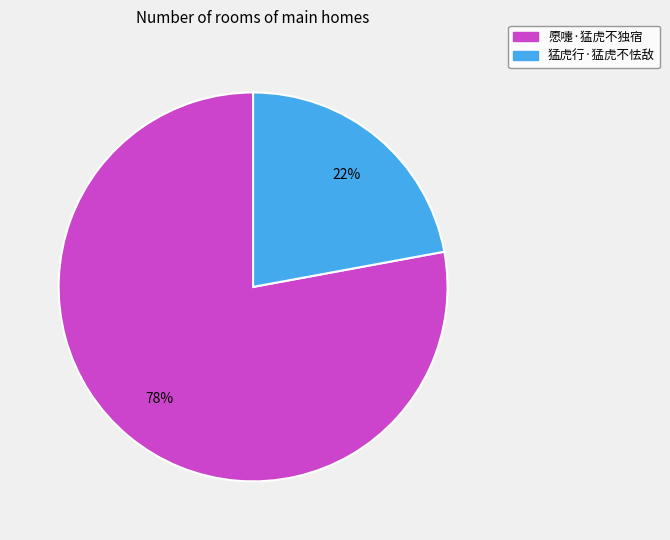

How many segments does this pie chart have?

2